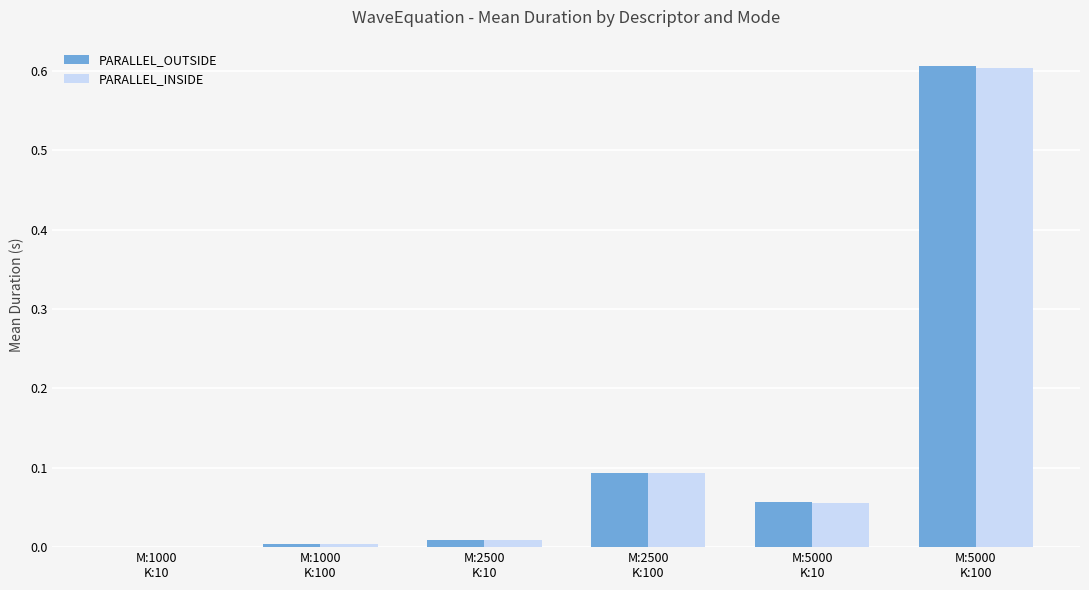

Is the value of PARALLEL_OUTSIDE at M:5000
K:10 greater than the value of PARALLEL_INSIDE at M:5000
K:100?

No